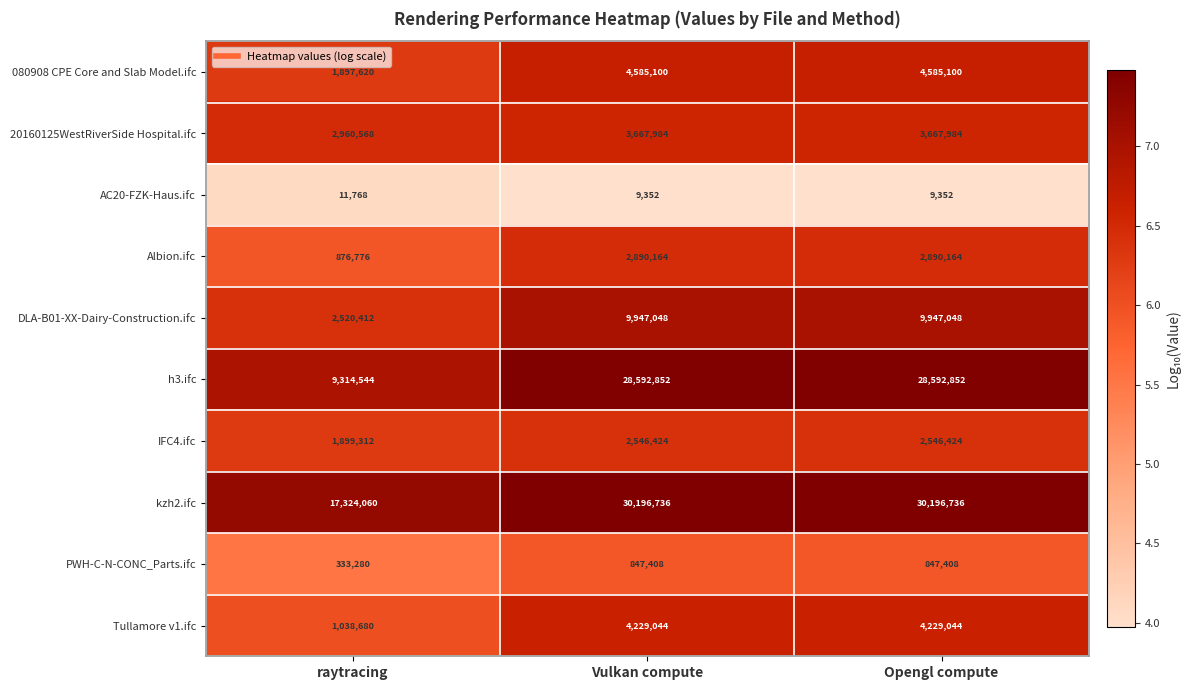

What is the highest value of the IFC4.ifc series?

2546424